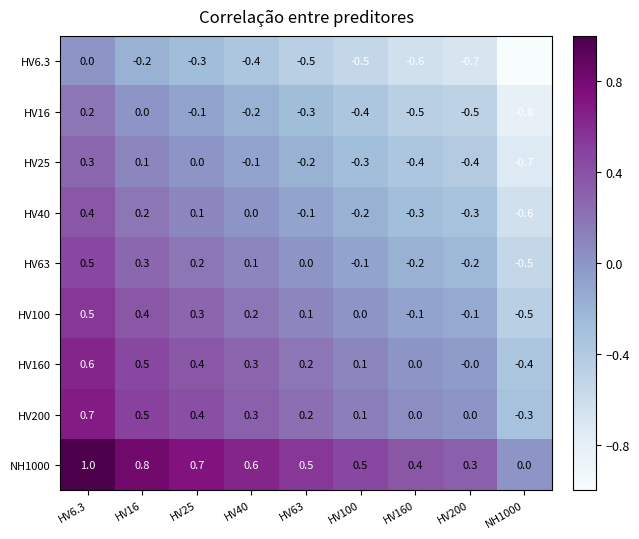

The HV200 series shows 0.1 at HV100. True or false?

True